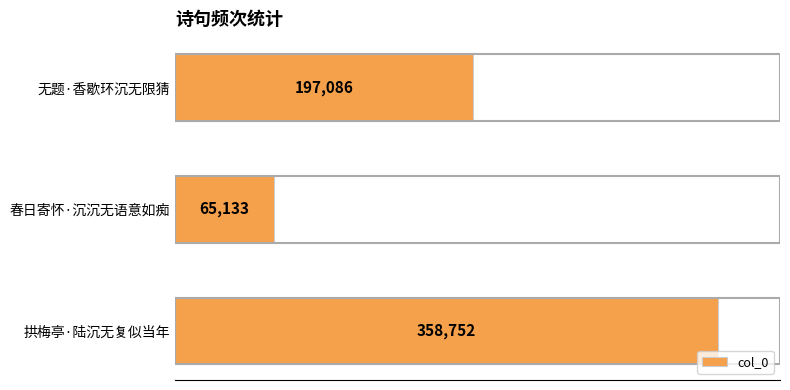

Which label corresponds to the smallest value in the chart?

春日寄怀·沉沉无语意如痴